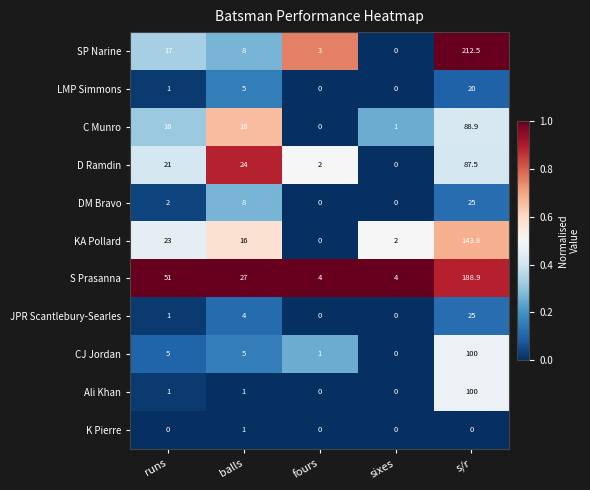

Which category has the highest value in the KA Pollard series?

s/r